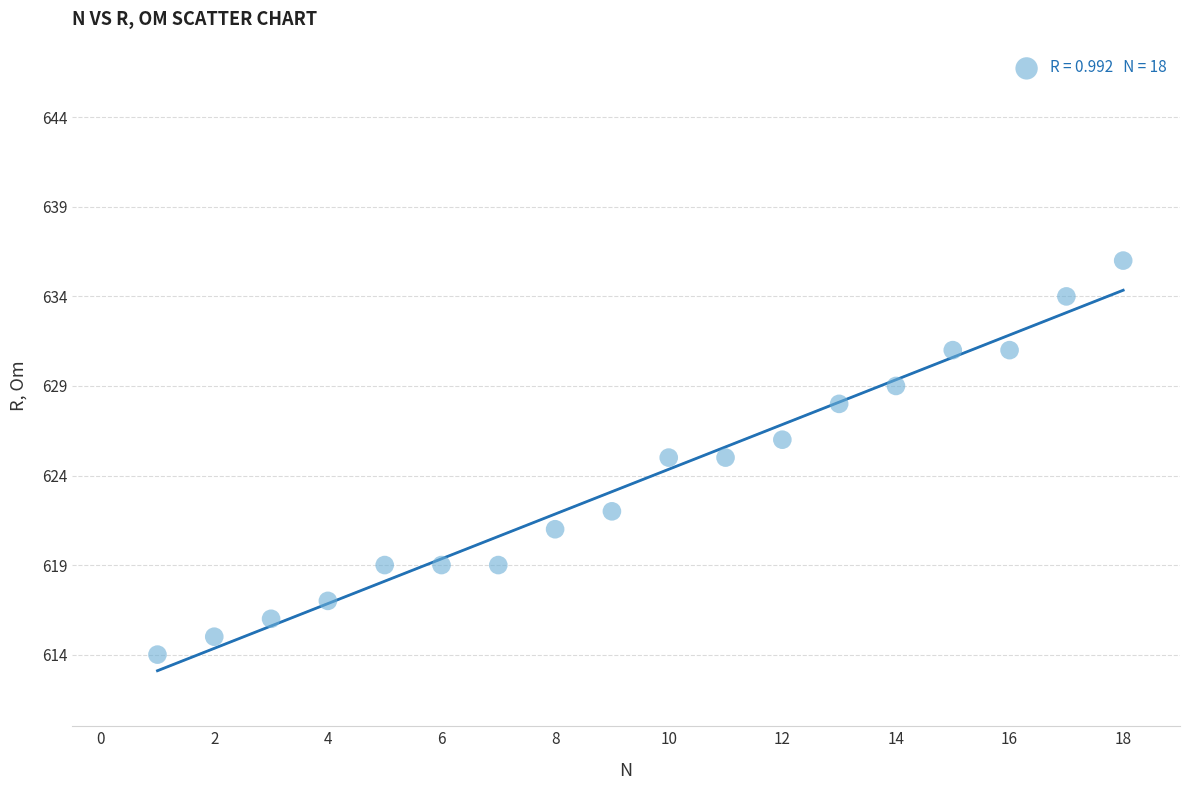

What is the range of Y values (max minus min)?

22